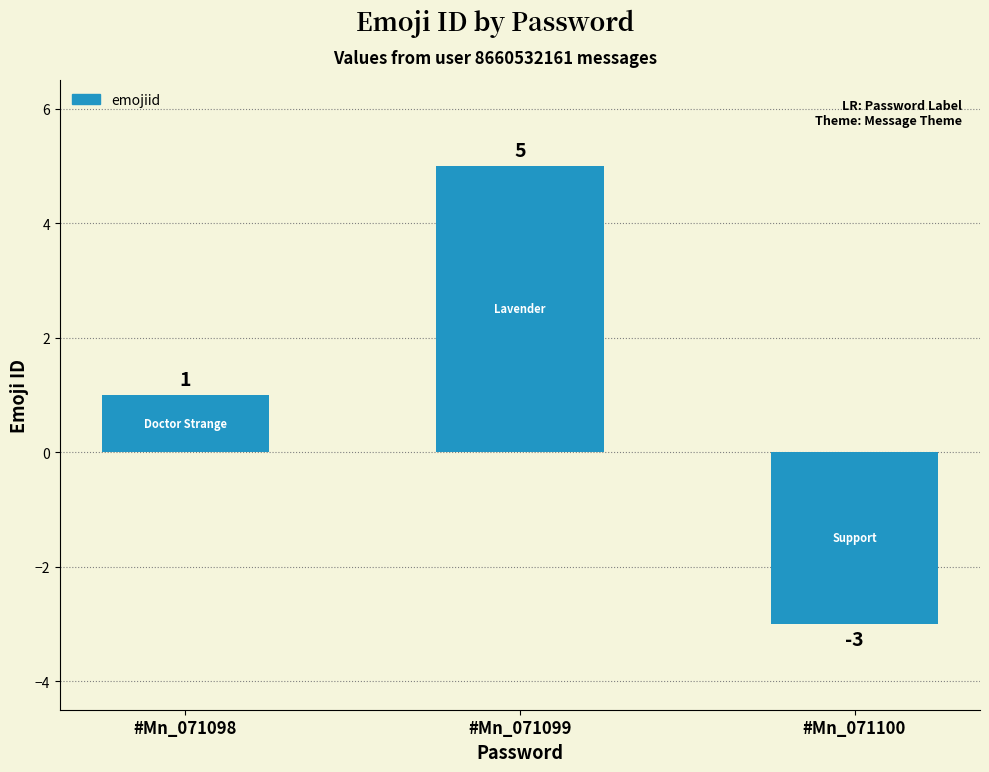

What is the difference between the values at #Mn_071099 and #Mn_071100?

8